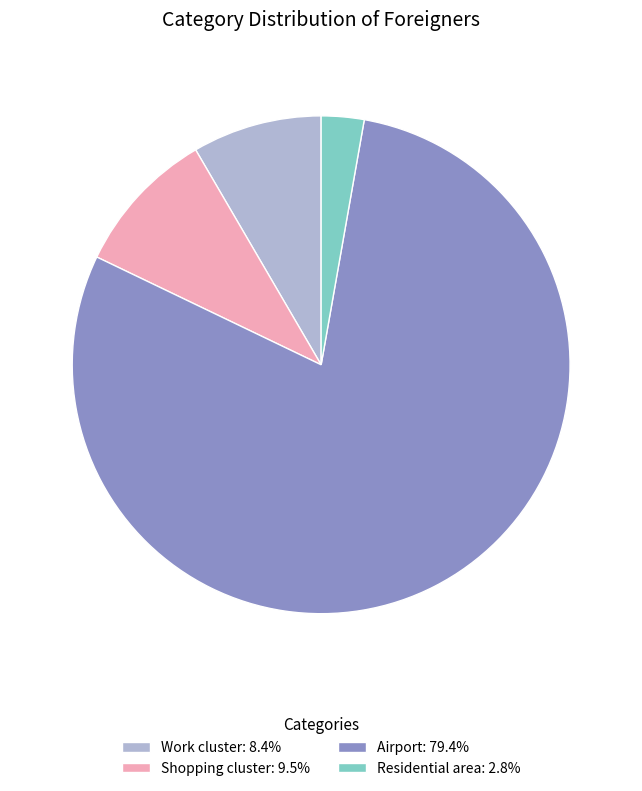

The Airport slice represents 67% of the pie. True or false?

False